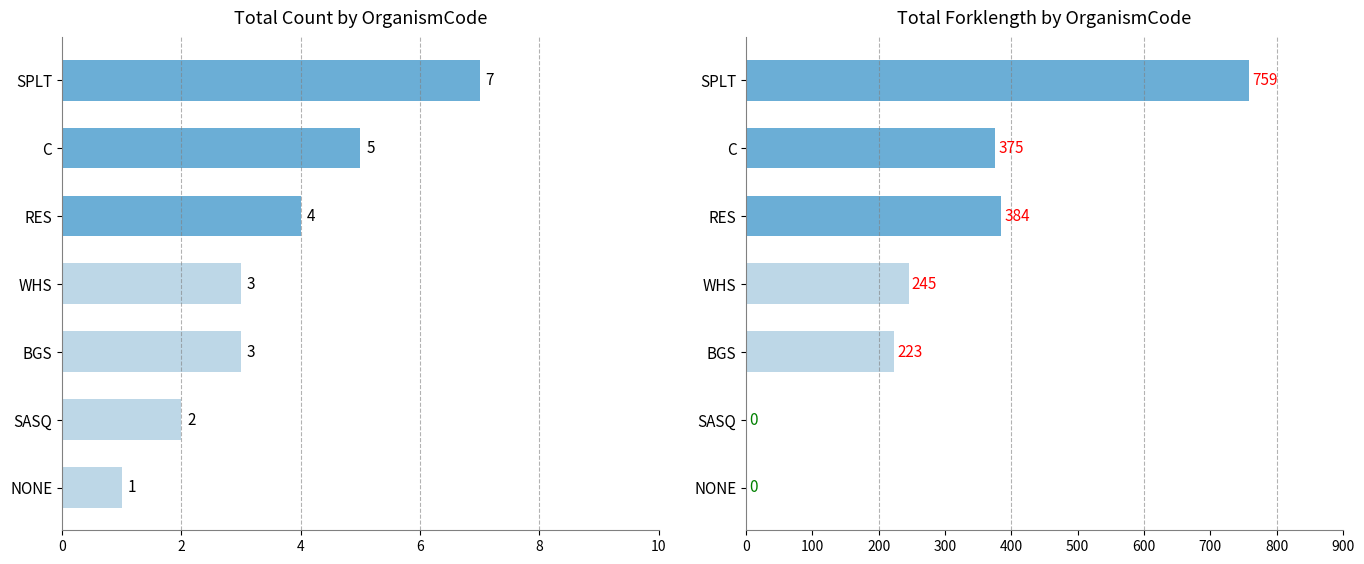

Reading left to right, transcribe all the data shown in this chart.

Total Count: 7	5	4	3	3	2	1
Total Forklength: 759	375	384	245	223	0	0